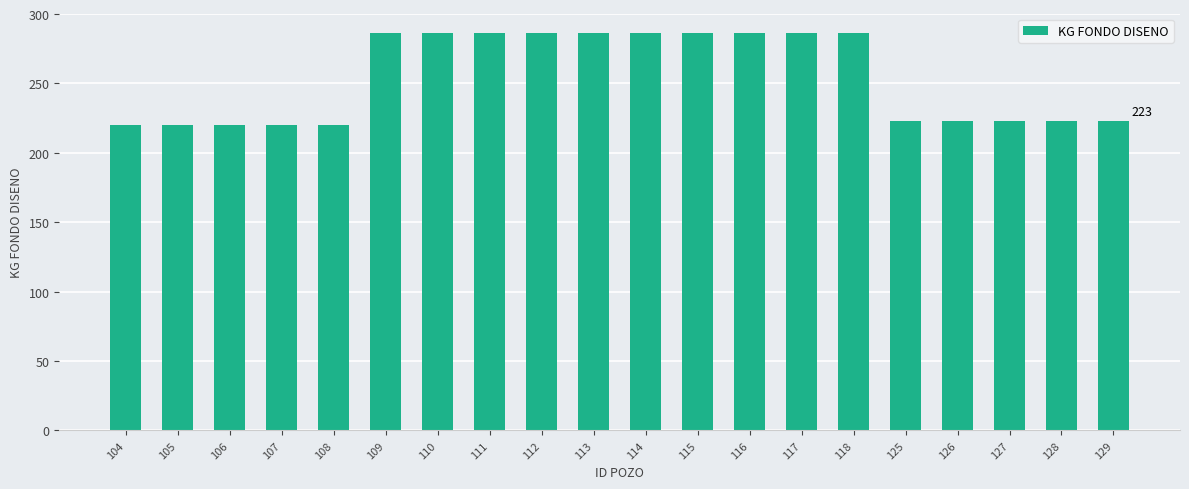

What is the maximum value shown in the chart?

286